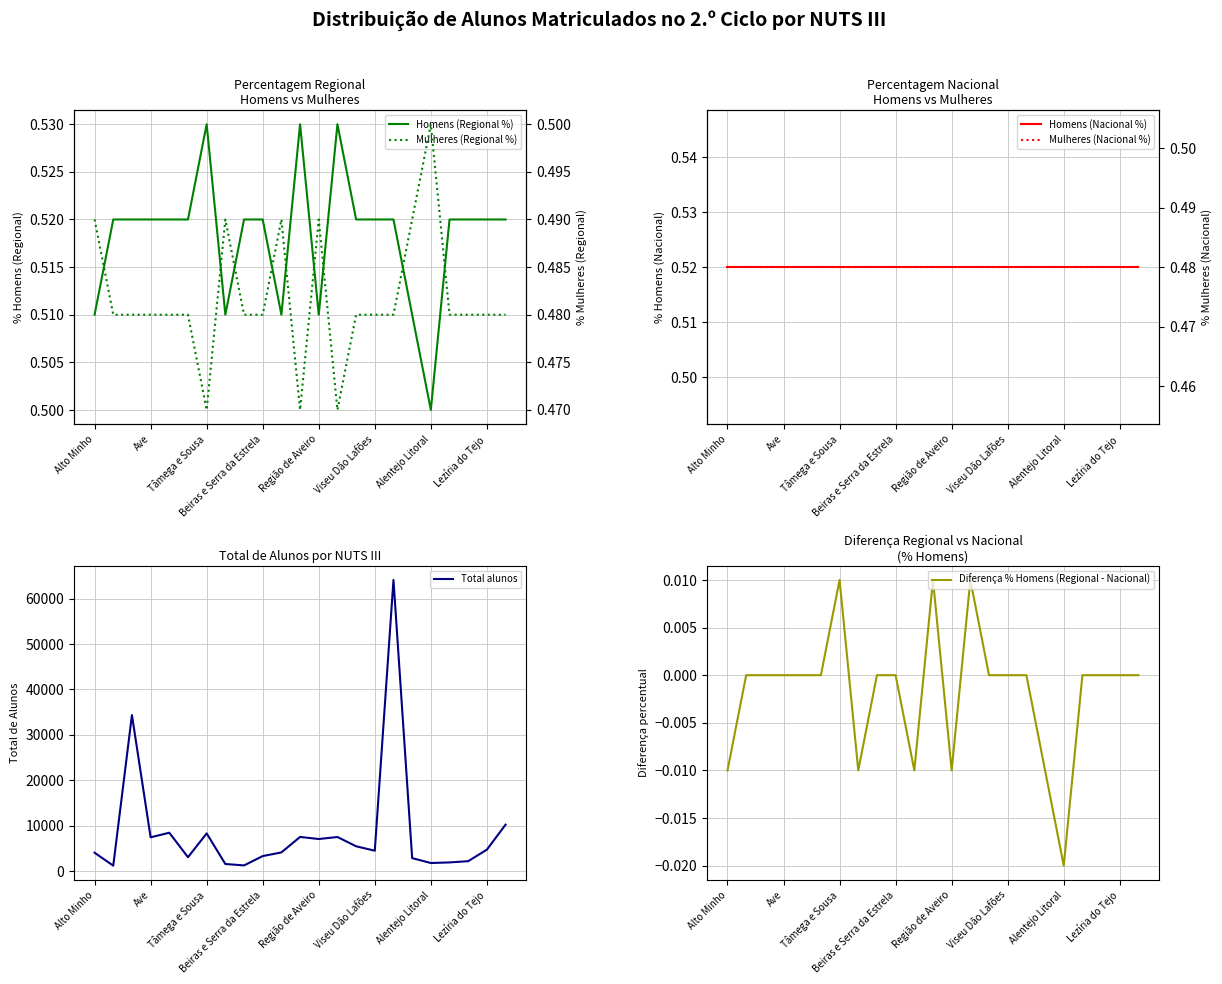

True or false: Total alunos and Mulheres (Nacional %) intersect in this chart.

False